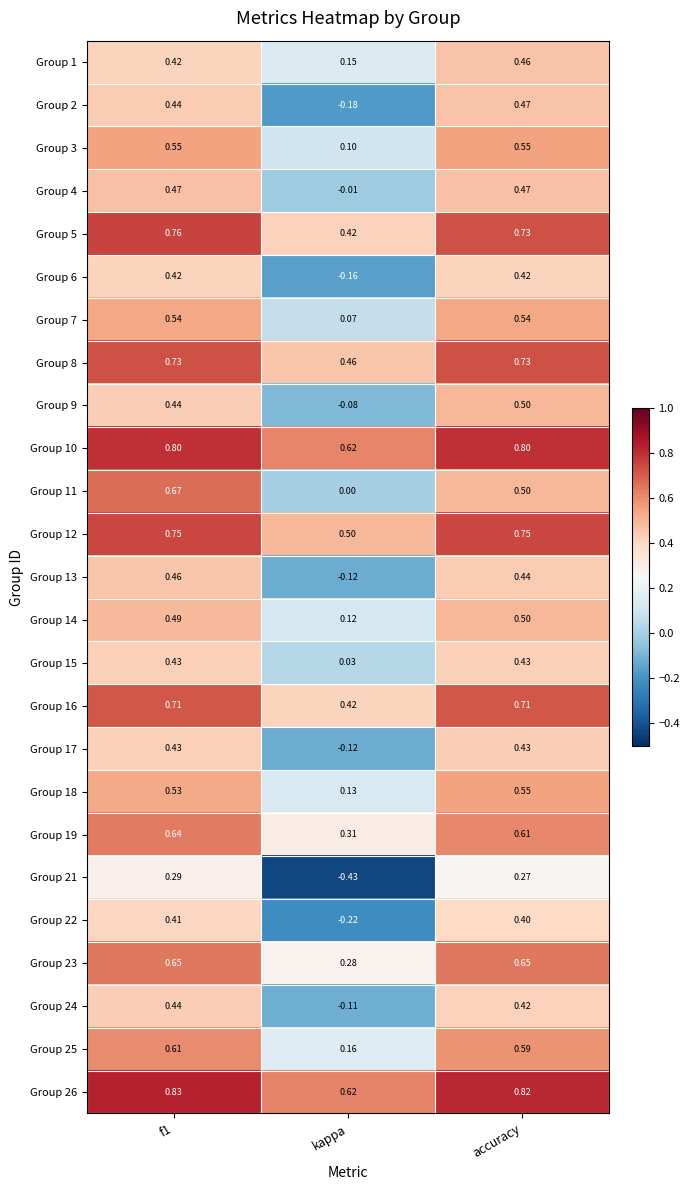

Is the value of Group 26 at accuracy greater than the value of Group 6 at f1?

Yes